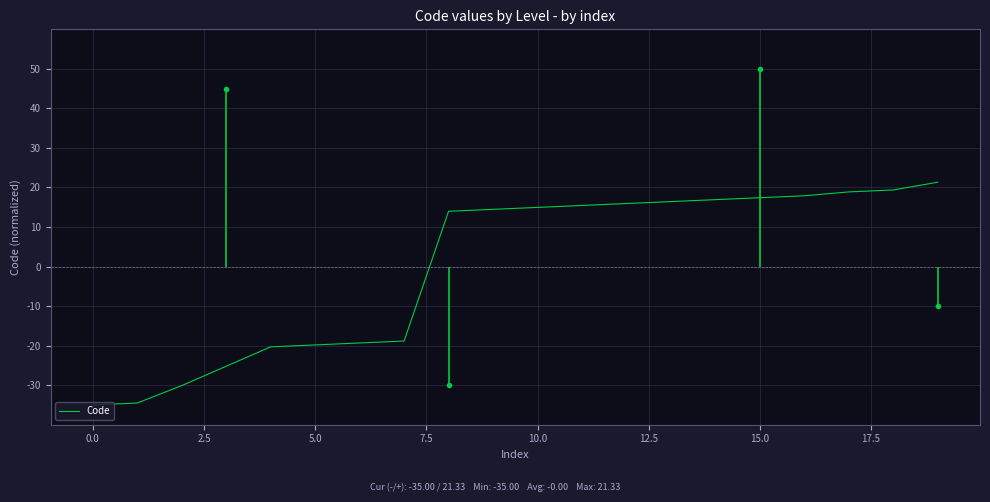

What is the highest value of the Code series?

21.3